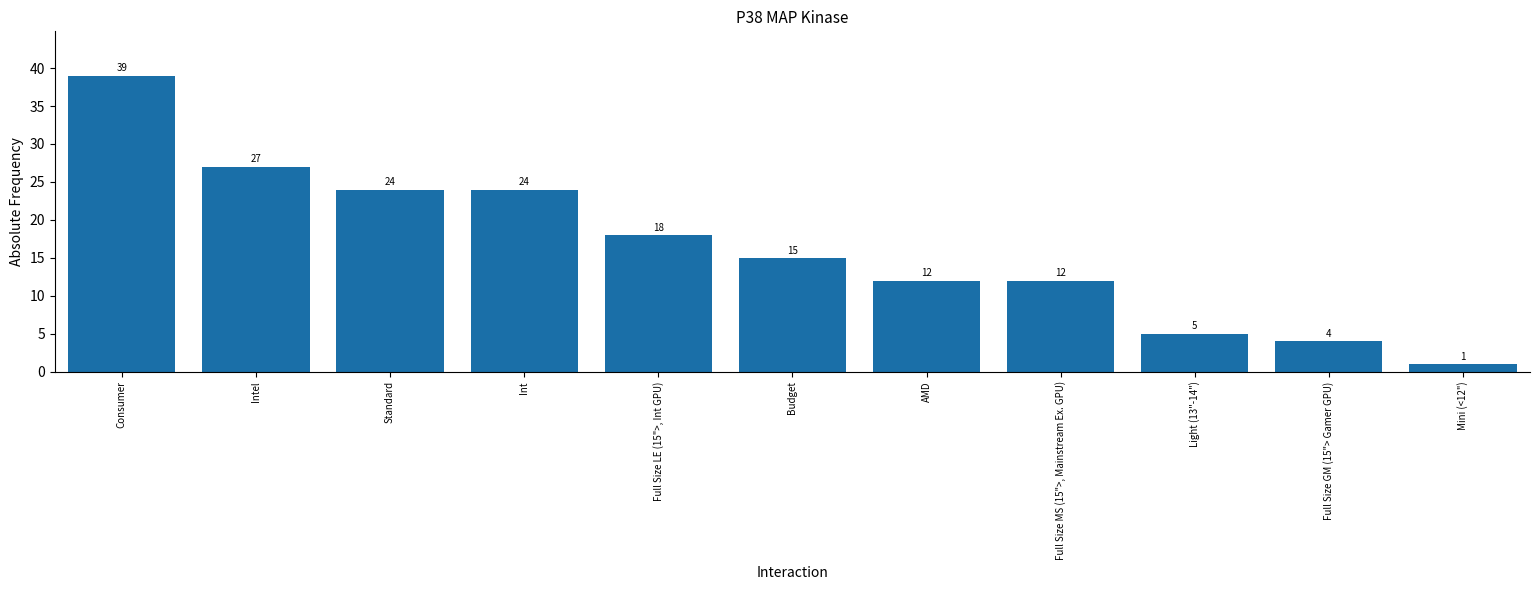

What is the label of the 6th bar from the right?

Budget